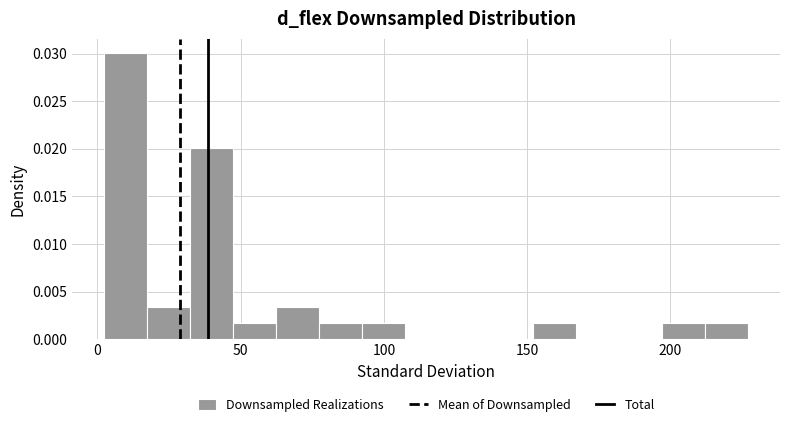

Read against the x-axis, roughly where is the centre of the tallest bar?

10